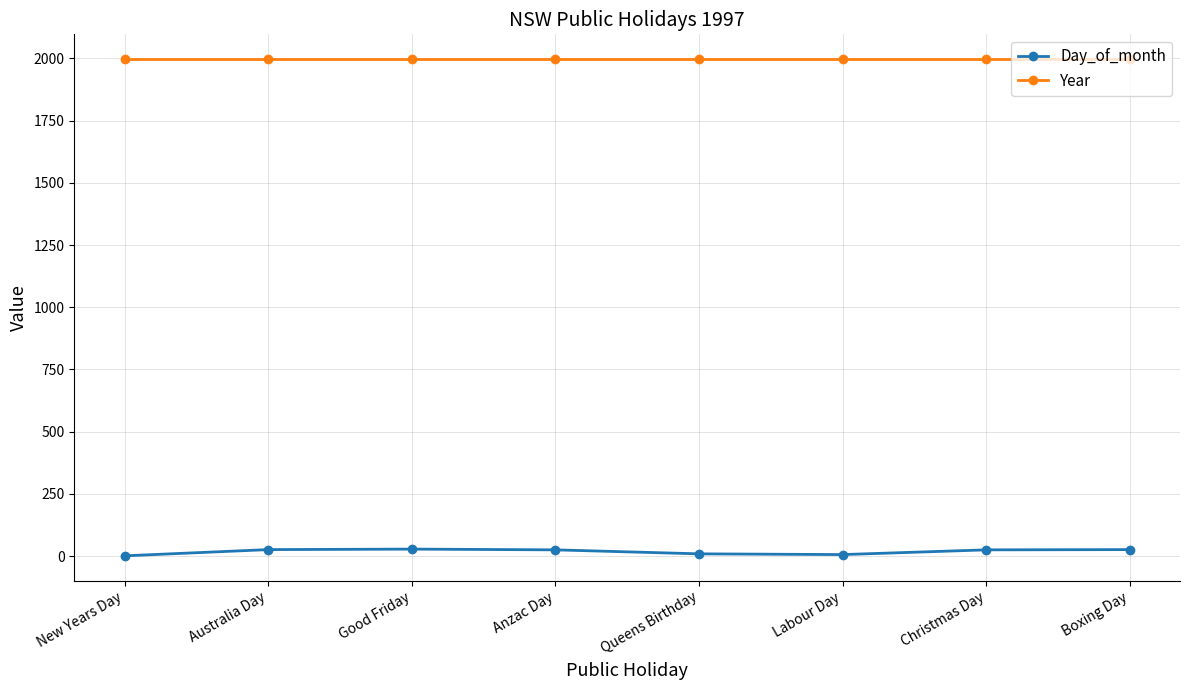

What is the minimum value for Year?

1997